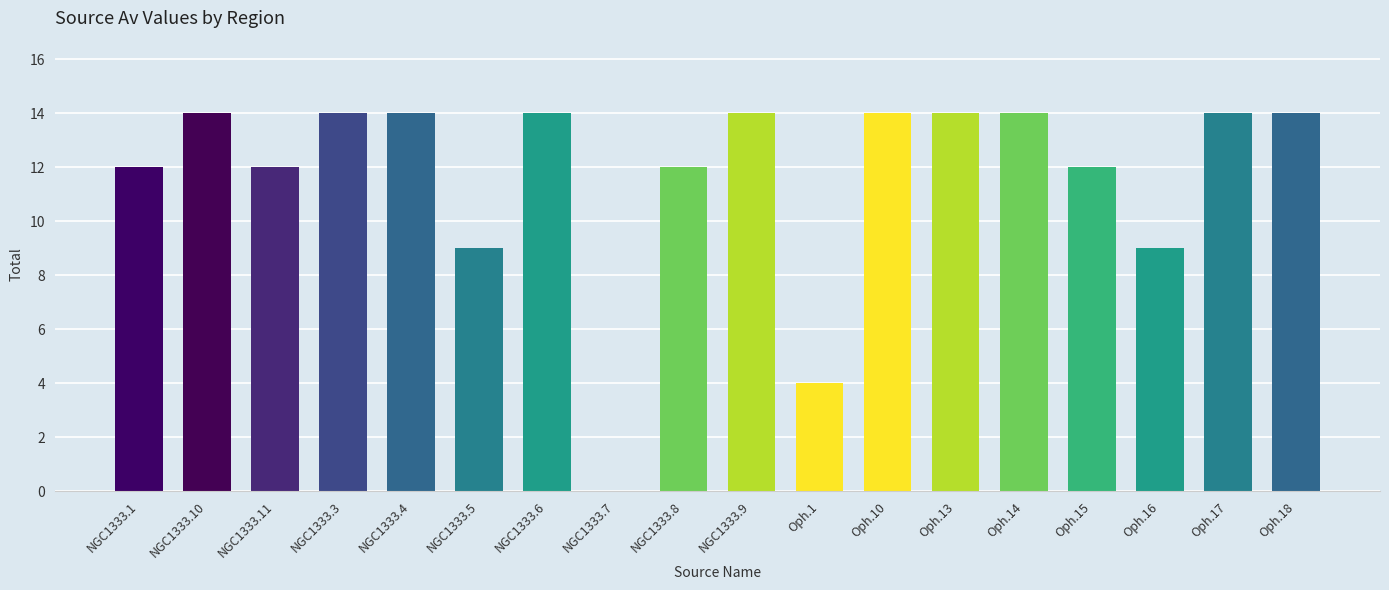

What is the sum of all values?

210